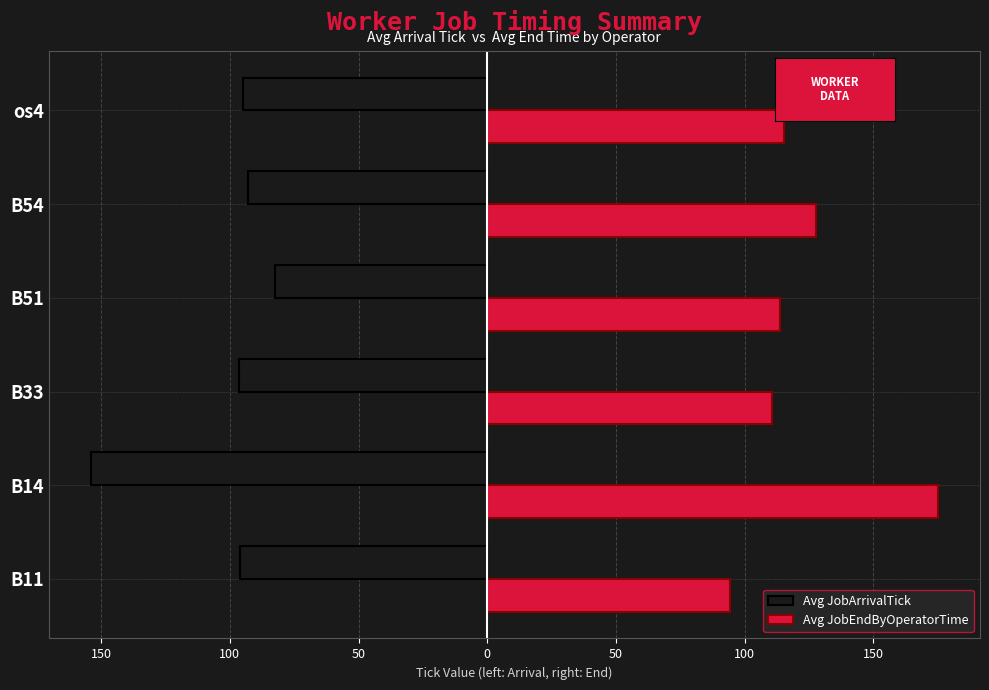

What are all the series names shown in the legend?

Avg JobArrivalTick, Avg JobEndByOperatorTime